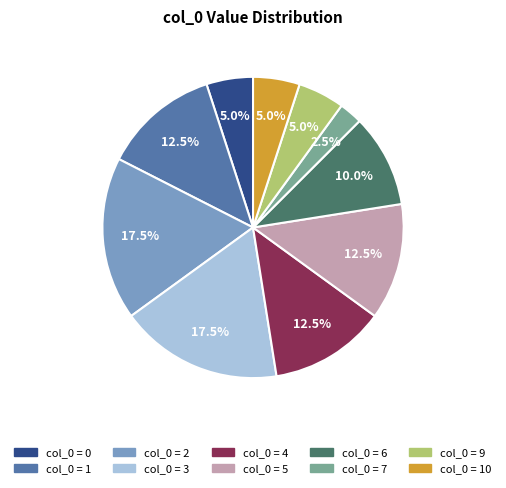

To the nearest percent, what is the average slice percentage?

10%